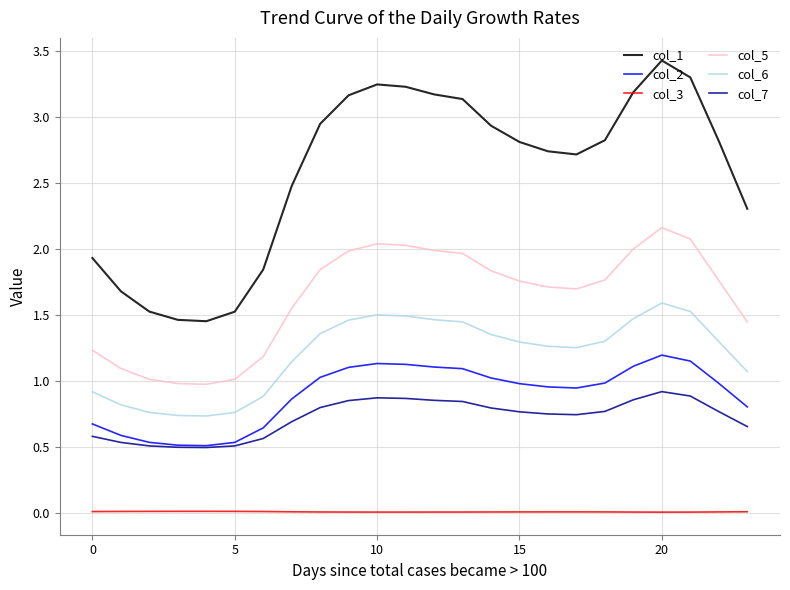

What is the maximum value shown in the chart?

3.4